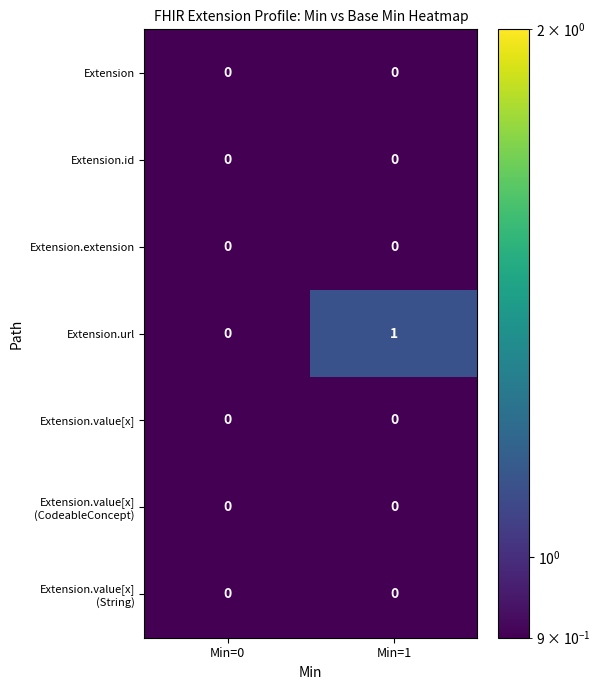

True or false: Extension.url has a value of 0 at Min=0.

True